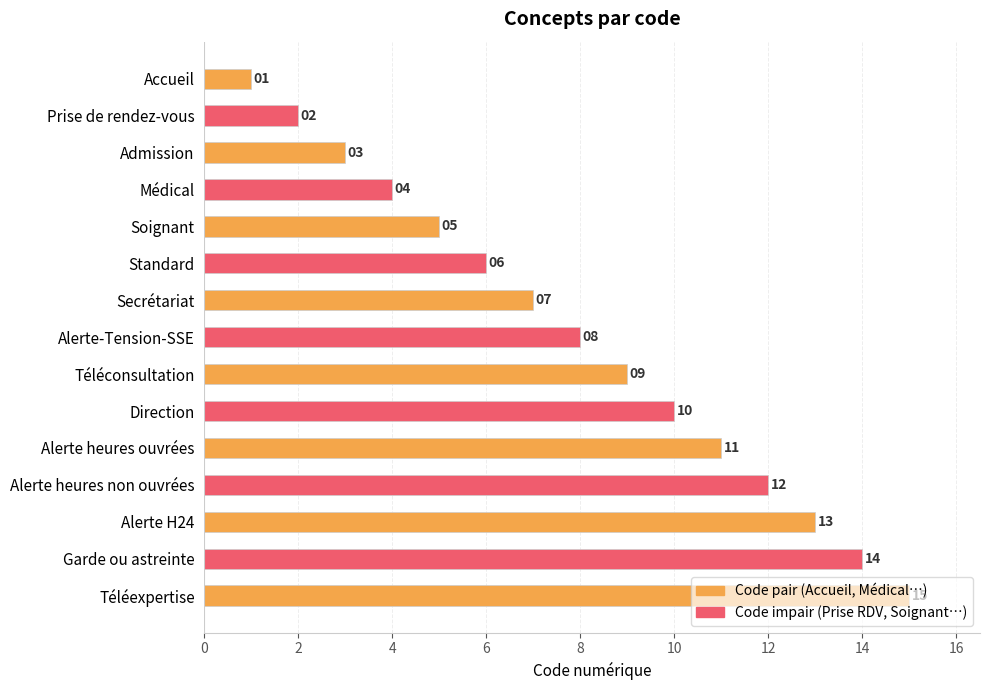

What is the greatest value displayed?

15